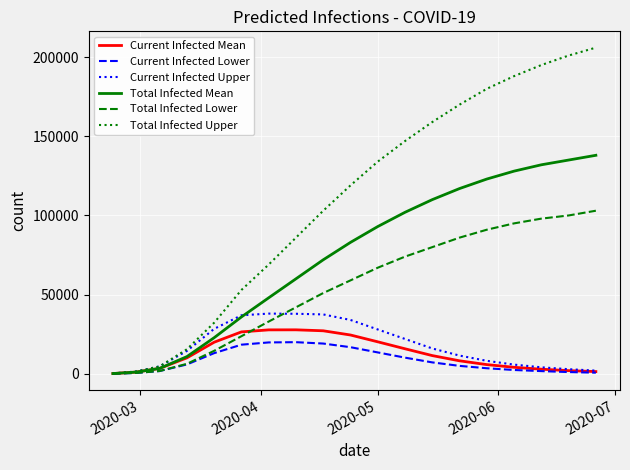

What is the maximum value for Total Infected Lower?

103000